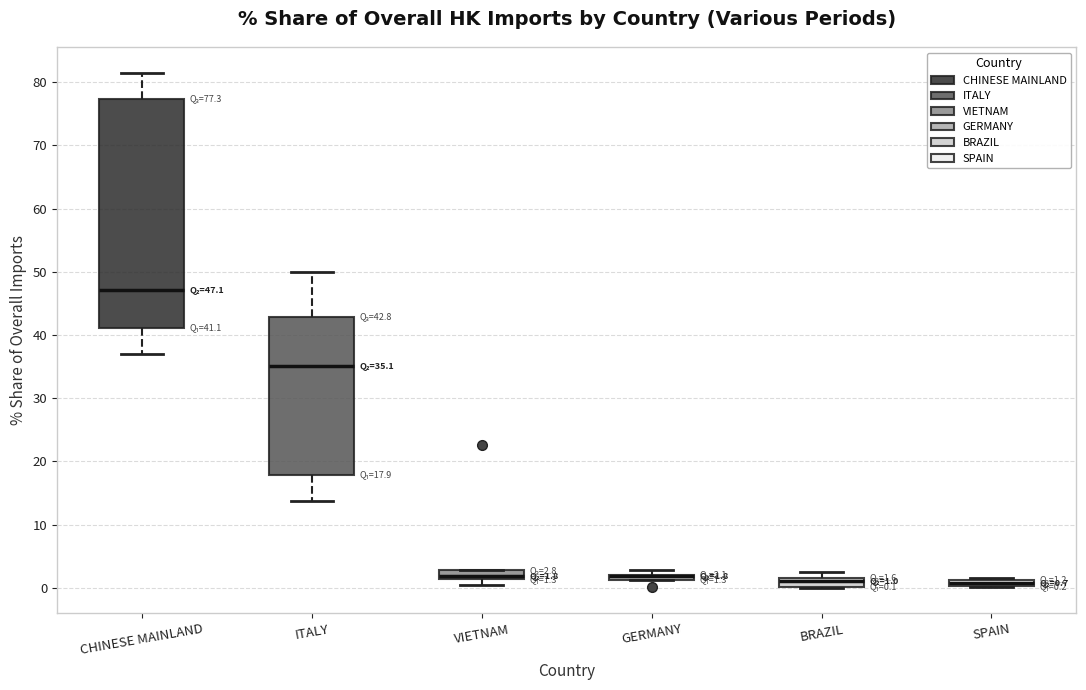

Comparing the boxes themselves (not the whiskers), which one is the tallest?

CHINESE MAINLAND